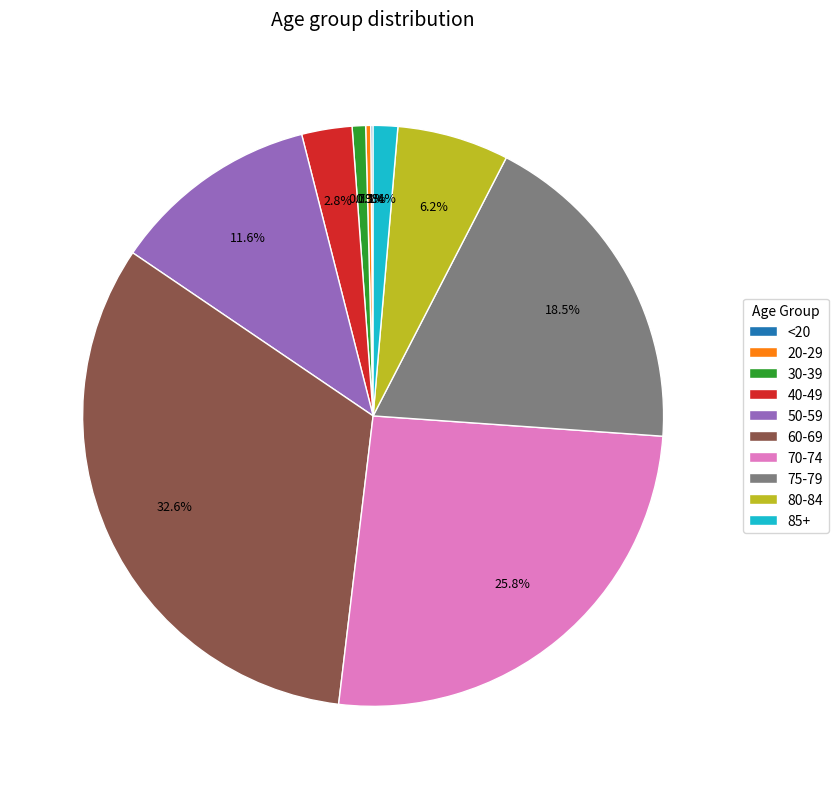

Do 50-59 and 70-74 together represent more than half of the pie?

No